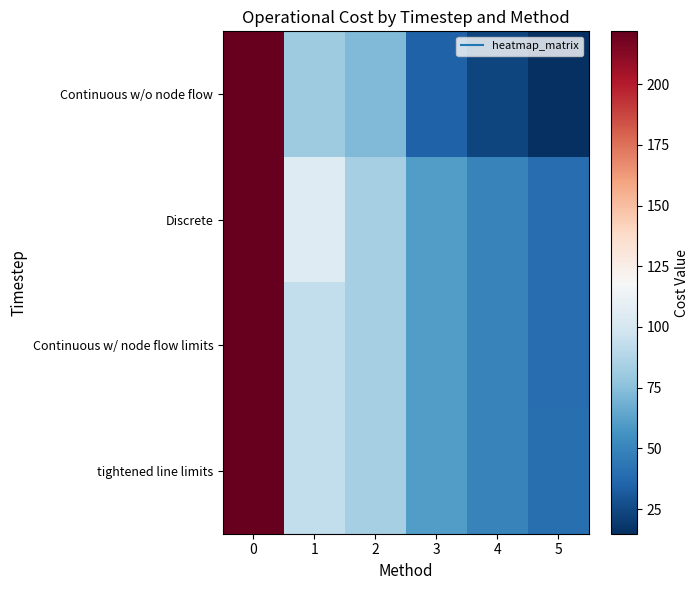

Which series has the largest total across all categories?

Discrete